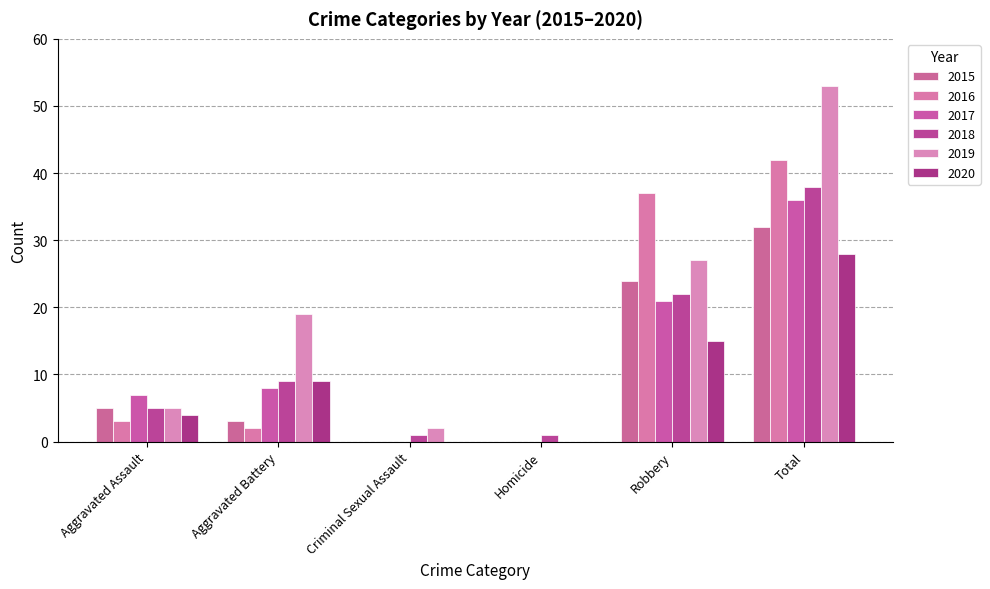

How many 2020 values are between 0 and 15?

5